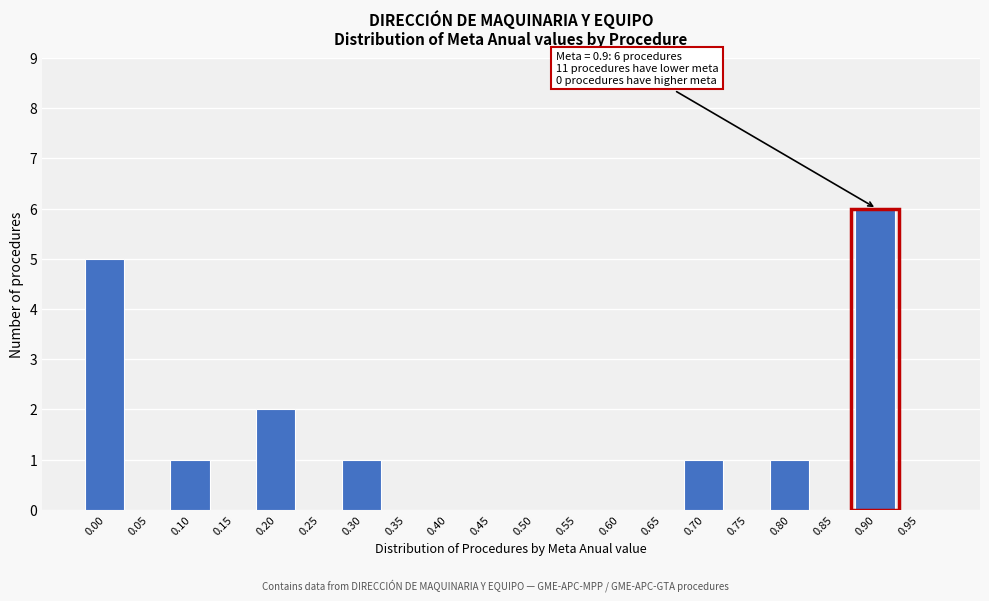

Reading left to right, what are all the values shown in this chart?

0.00=5	0.05=0	0.10=1	0.15=0	0.20=2	0.25=0	0.30=1	0.35=0	0.40=0	0.45=0	0.50=0	0.55=0	0.60=0	0.65=0	0.70=1	0.75=0	0.80=1	0.85=0	0.90=6	0.95=0